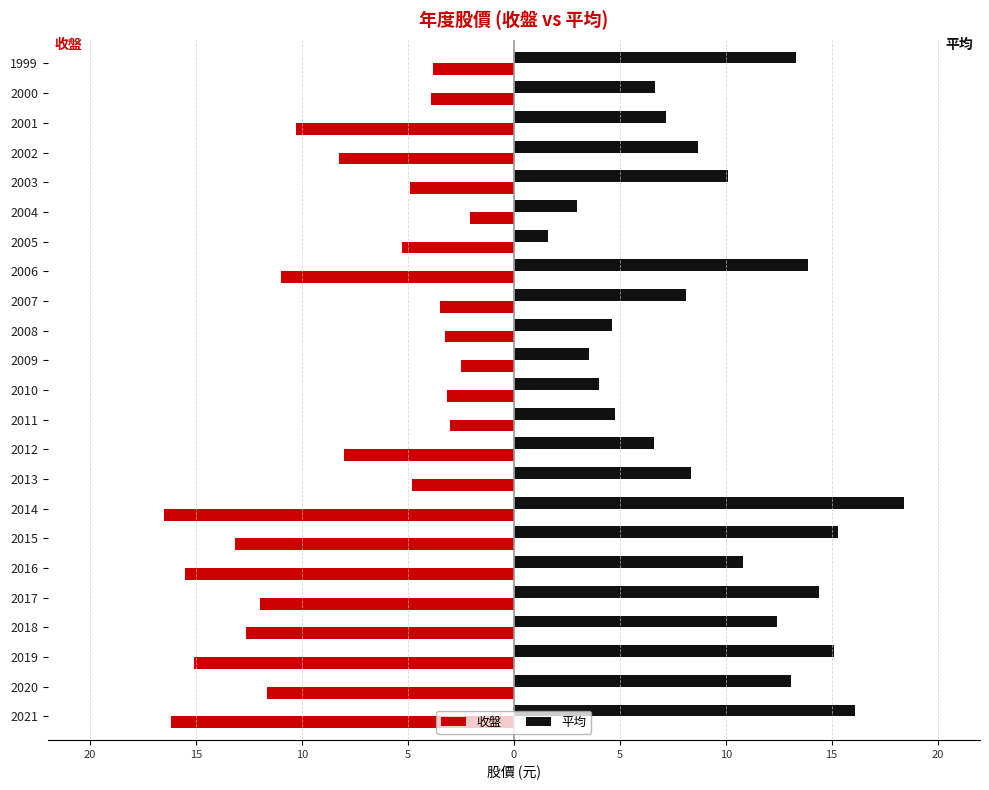

What are all the series names shown in the legend?

收盤, 平均